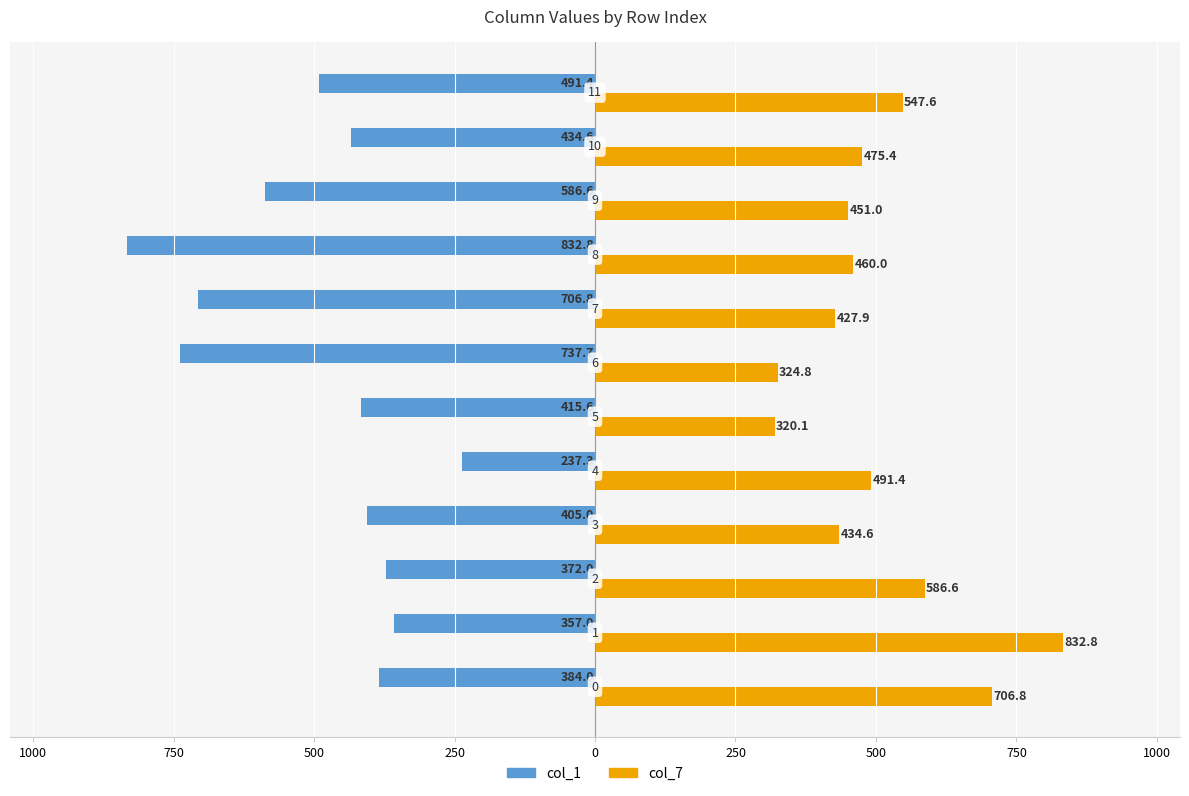

What are all the series names shown in the legend?

col_1, col_7